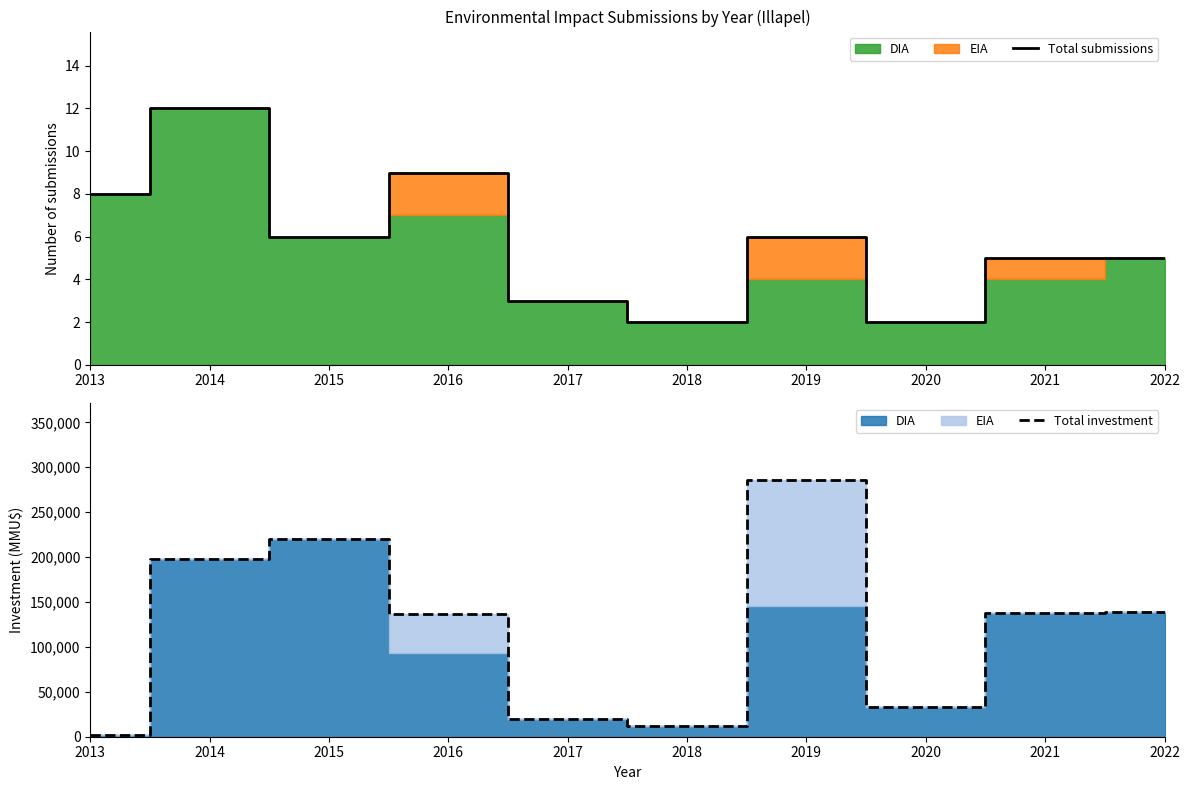

Is it true that Total submissions equals 0 at 2020?

False